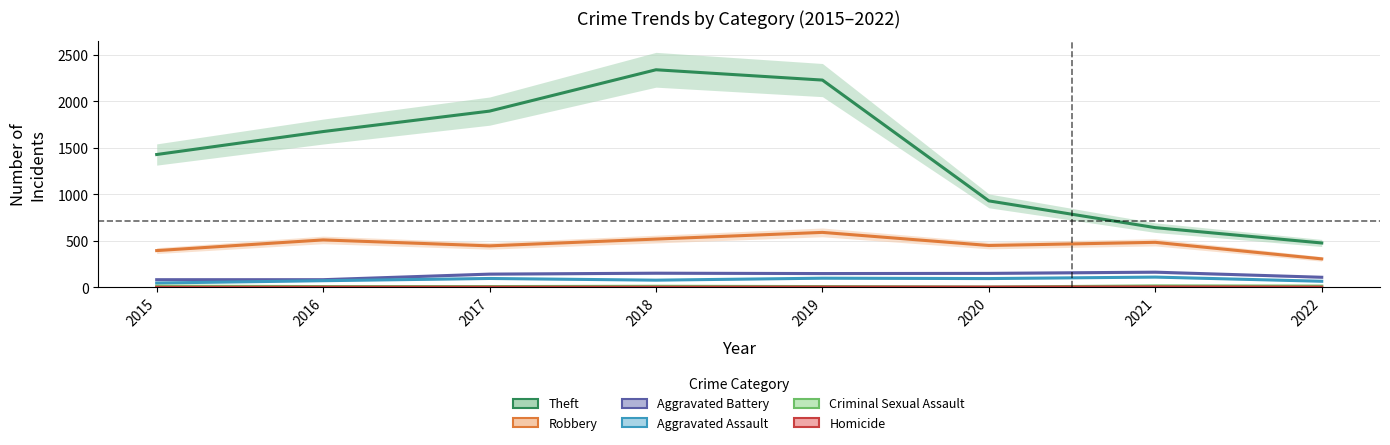

Rank the series by their maximum value, from lowest to highest.

Homicide, Criminal Sexual Assault, Aggravated Assault, Aggravated Battery, Robbery, Theft